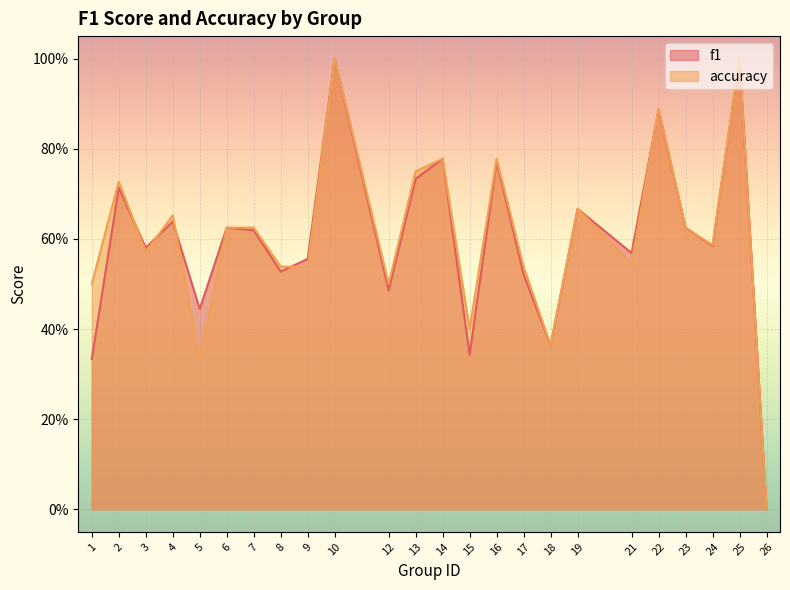

Which series changed the most between 6 and 12?

f1